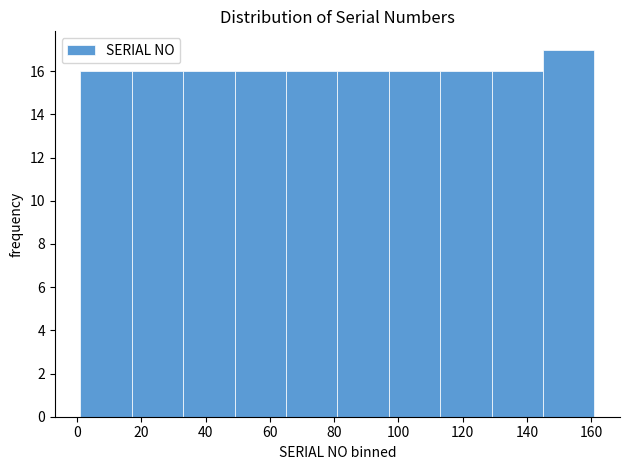

Reading left to right, transcribe this chart: for each bar, give the range it covers on the x-axis and its height. Neither the bar edges nor the heights are printed on the chart, so give them approximately, as read against the axes.

1 to 17: 16
17 to 33: 16
33 to 49: 16
49 to 65: 16
65 to 81: 16
81 to 97: 16
97 to 113: 16
113 to 129: 16
129 to 145: 16
145 to 161: 17